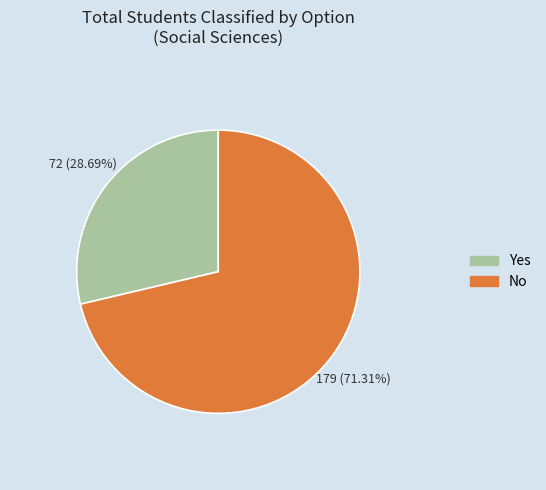

Does any single category account for the majority?

Yes